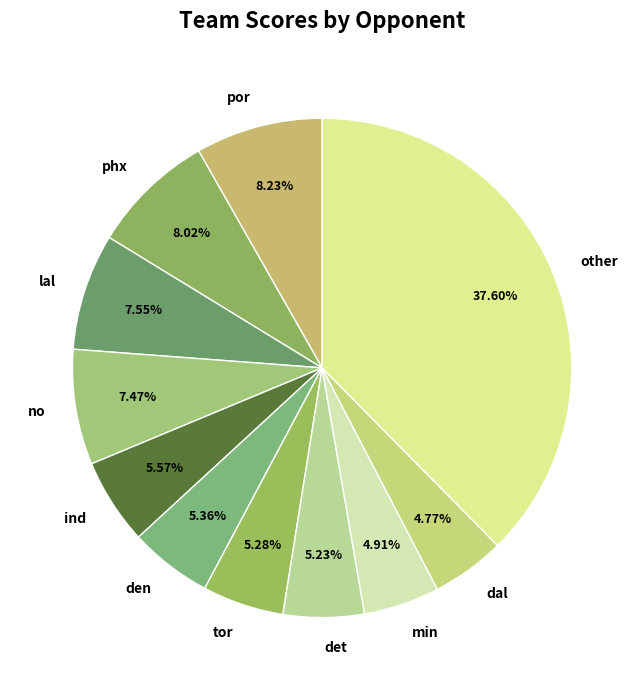

Approximately how many times larger is the value at other compared to phx?

4.7